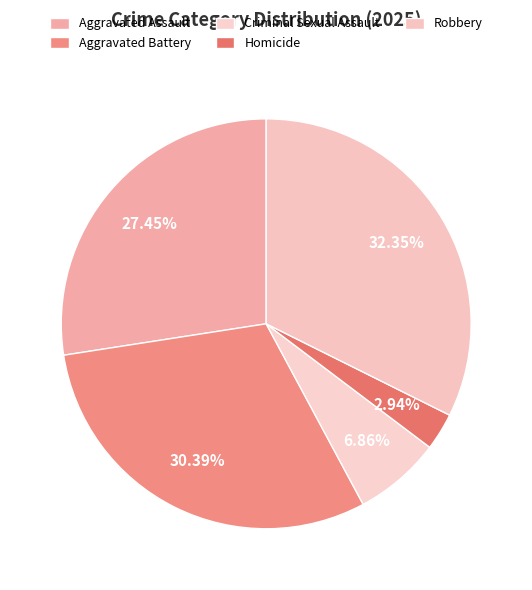

Rank the categories by value from lowest to highest.

Homicide, Criminal Sexual Assault, Aggravated Assault, Aggravated Battery, Robbery